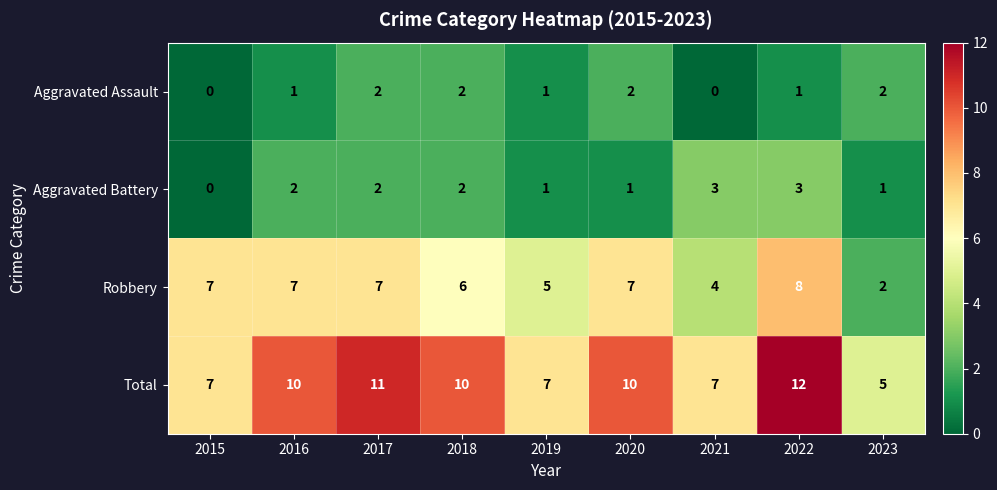

Rank the series by their maximum value, from highest to lowest.

Total, Robbery, Aggravated Battery, Aggravated Assault